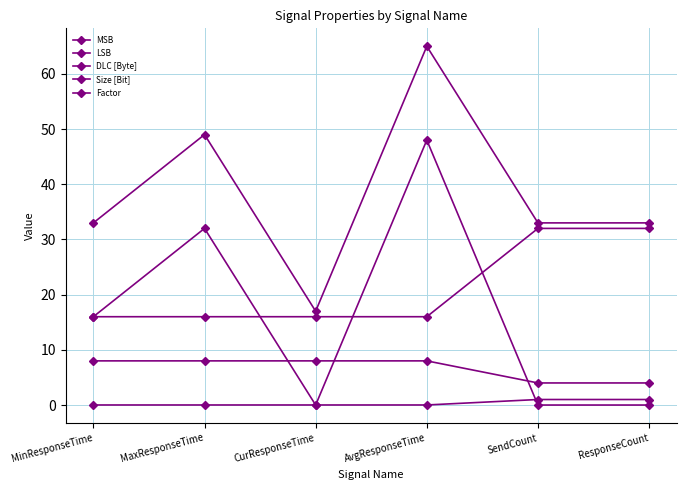

The value of DLC [Byte] at ResponseCount is 2.5. True or false?

False